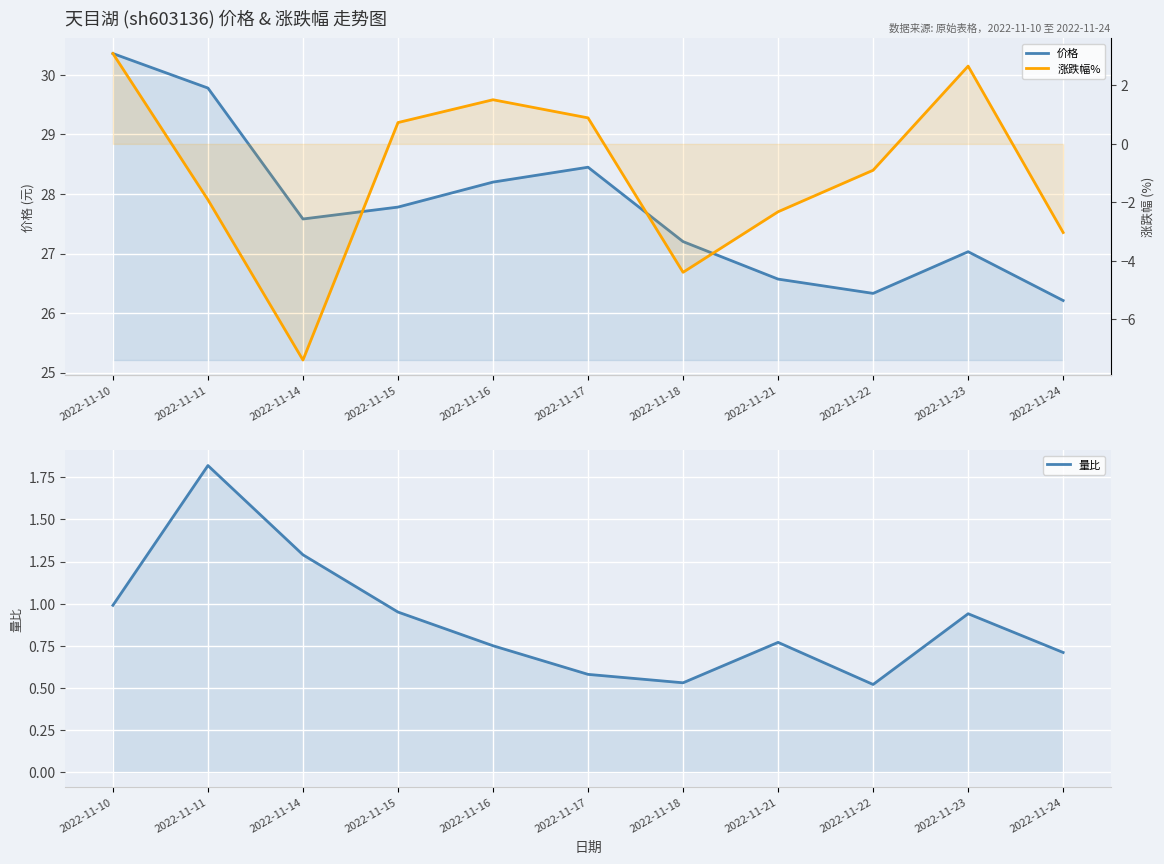

Is it true that 价格 equals 9.7 at 2022-11-21?

False